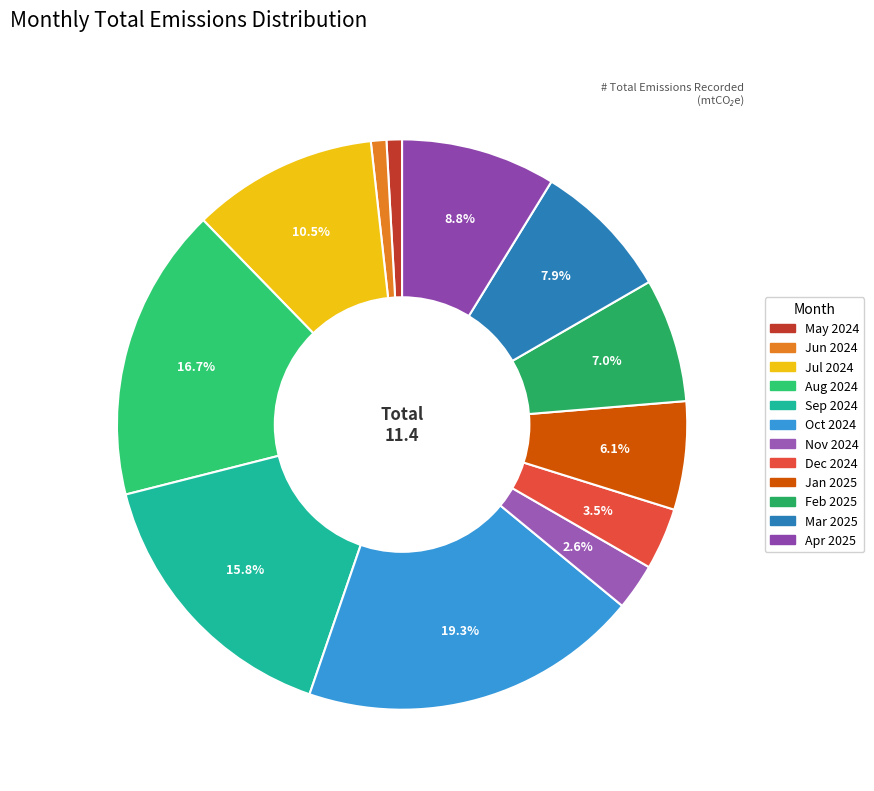

Count the number of slices in the pie.

12